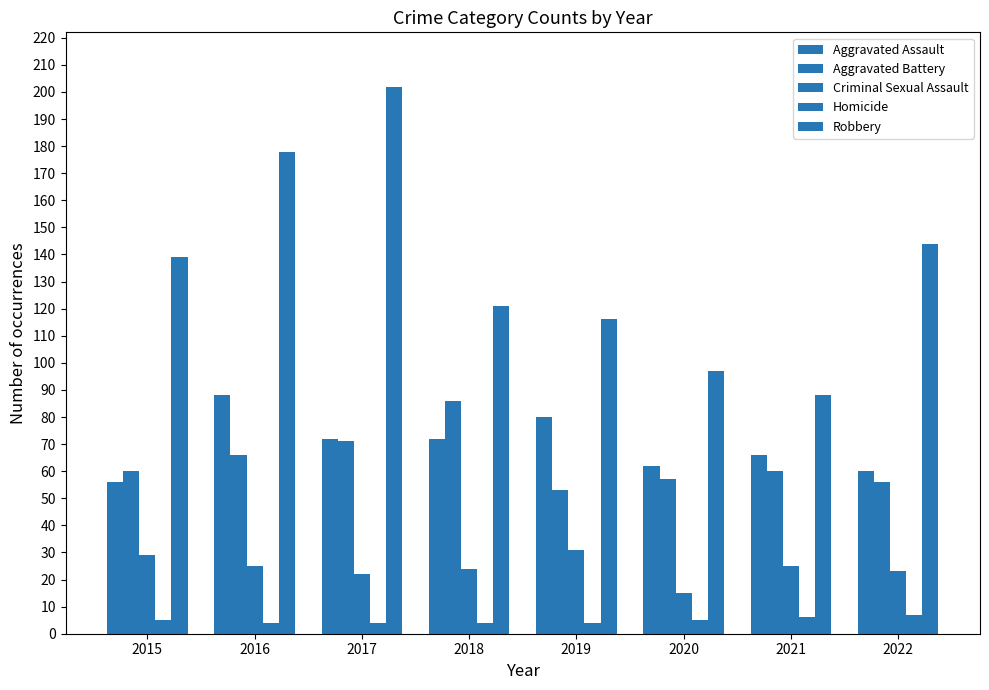

Between 2015 and 2019, which series saw the biggest shift?

Aggravated Assault